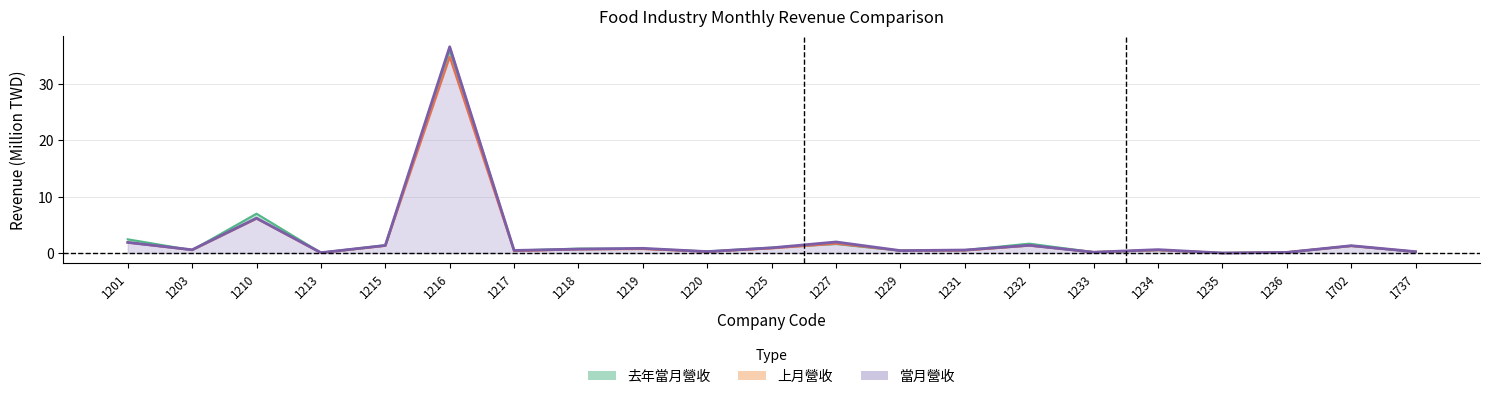

What is the difference between the second highest and minimum values in the 當月營收 series?

6.2